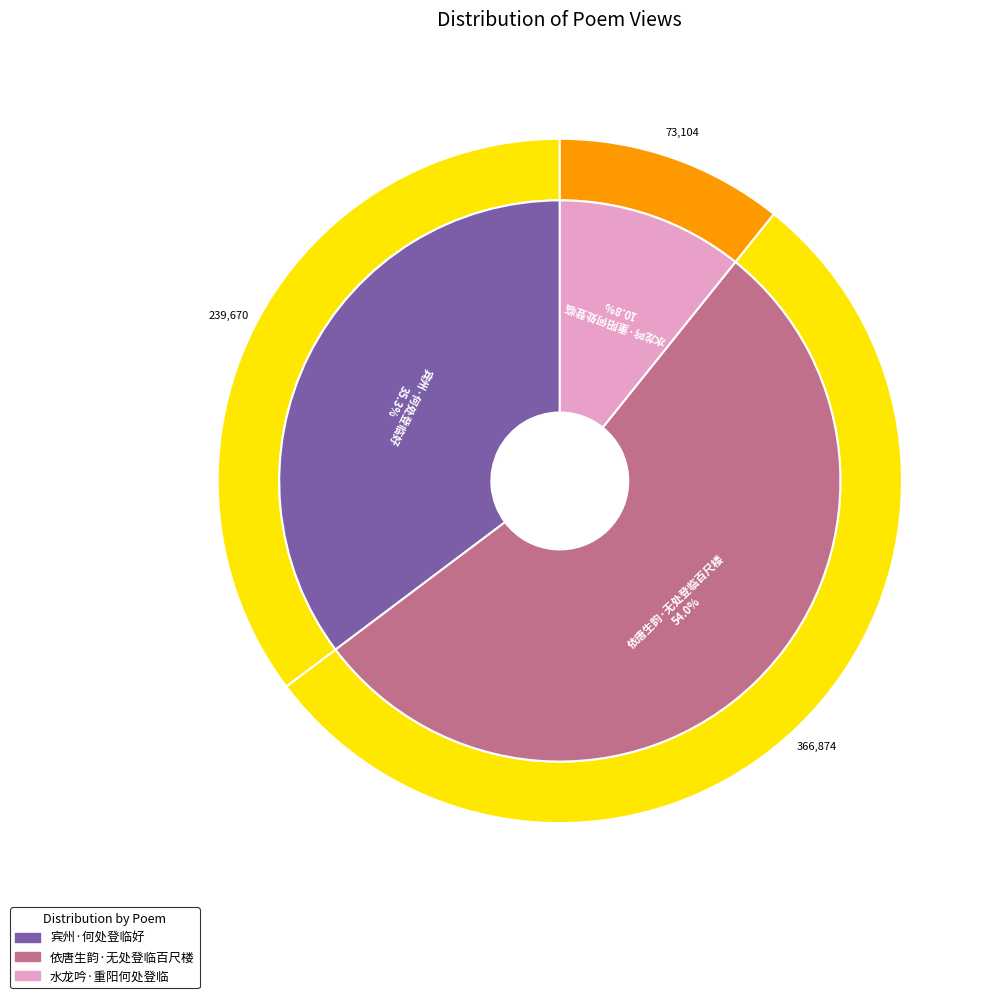

Count the number of slices in the pie.

3